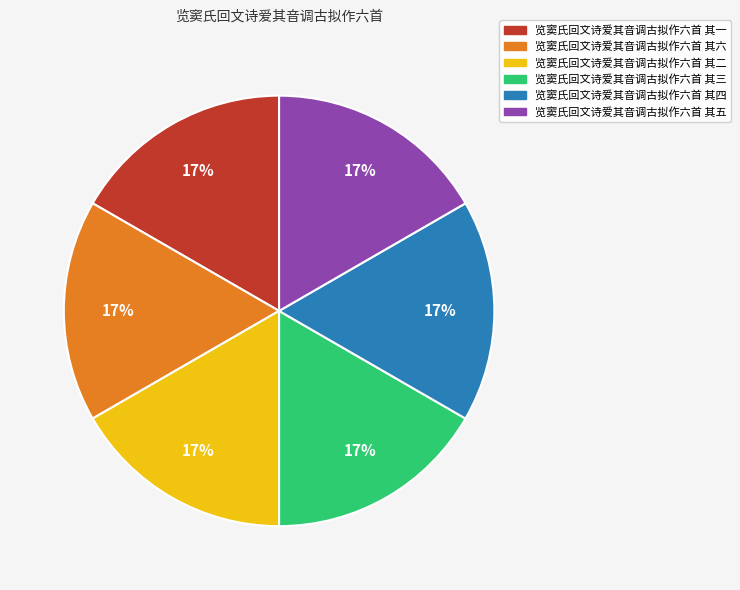

To the nearest percent, what percentage of the pie is 览窦氏回文诗爱其音调古拟作六首 其一?

17%